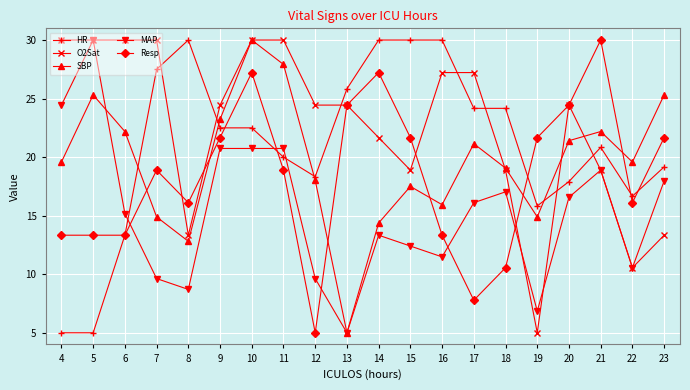

What is the difference between the highest and lowest values at 9?

3.7